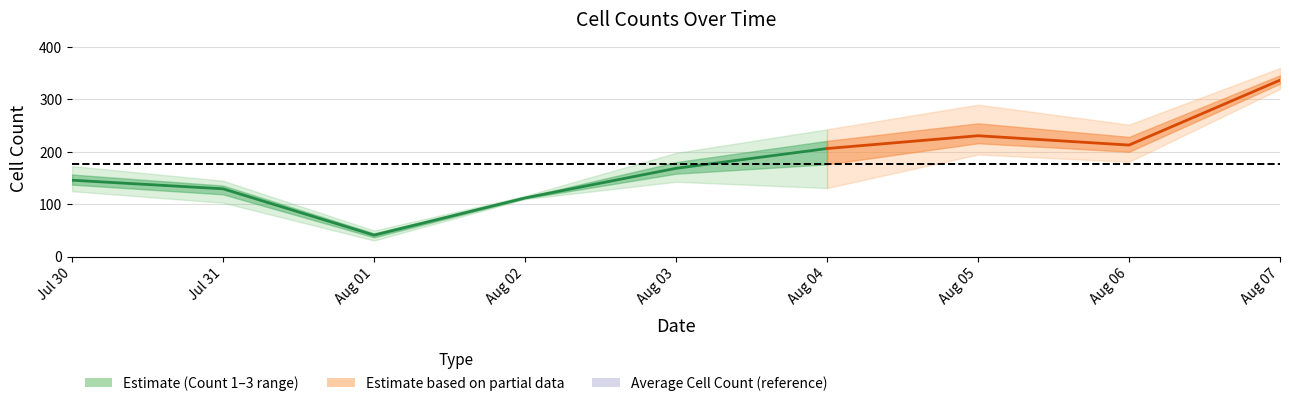

What is the change in value from Jul 30 to Aug 01?

-104.8